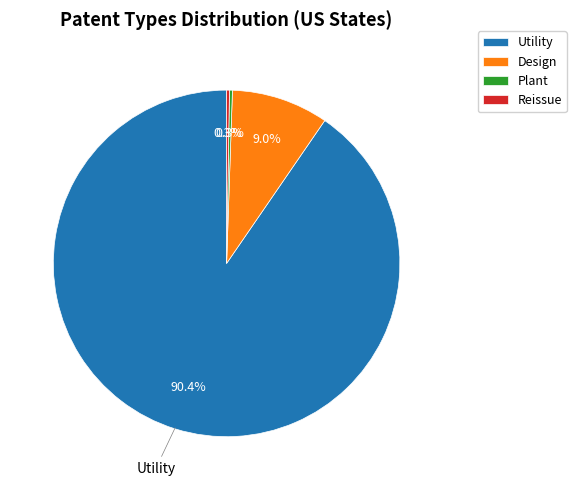

What percentage is NOT represented by Utility?

9.6%